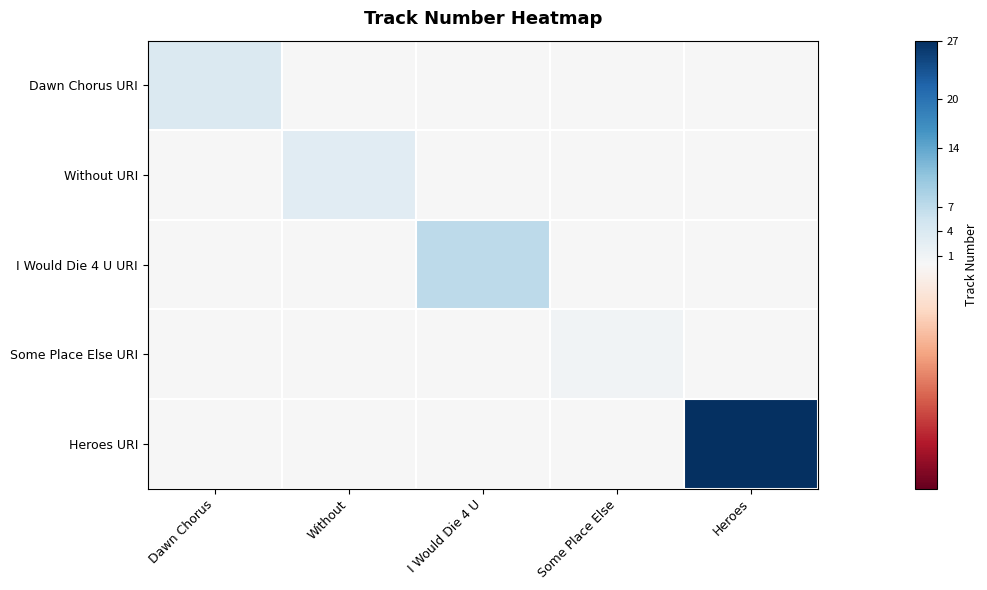

What is the difference between the highest and lowest values at I Would Die 4 U?

7